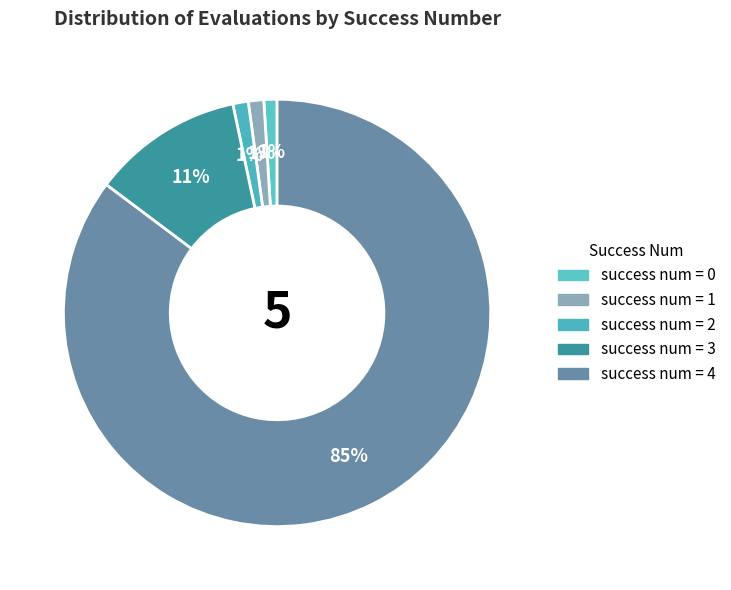

What is the largest slice in the pie chart?

4